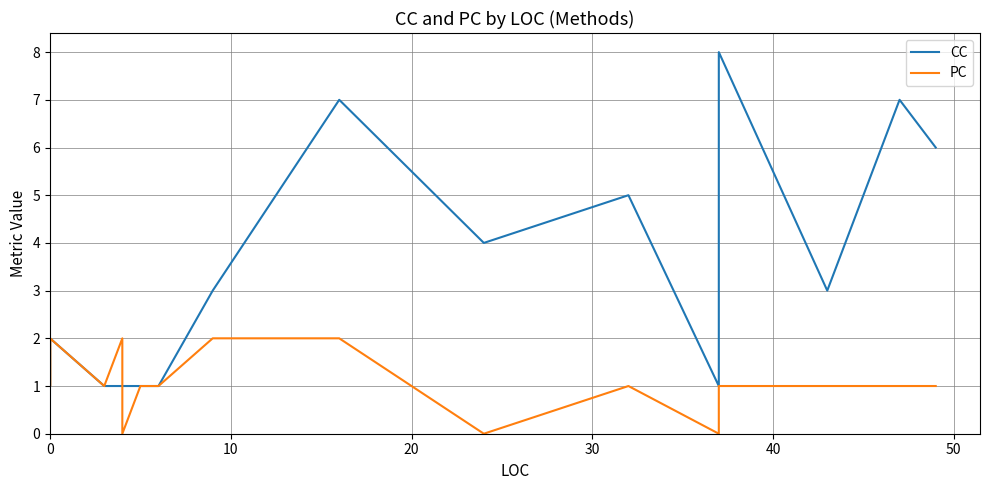

In PC, how many points are lower than both neighbors (excluding endpoints)?

3